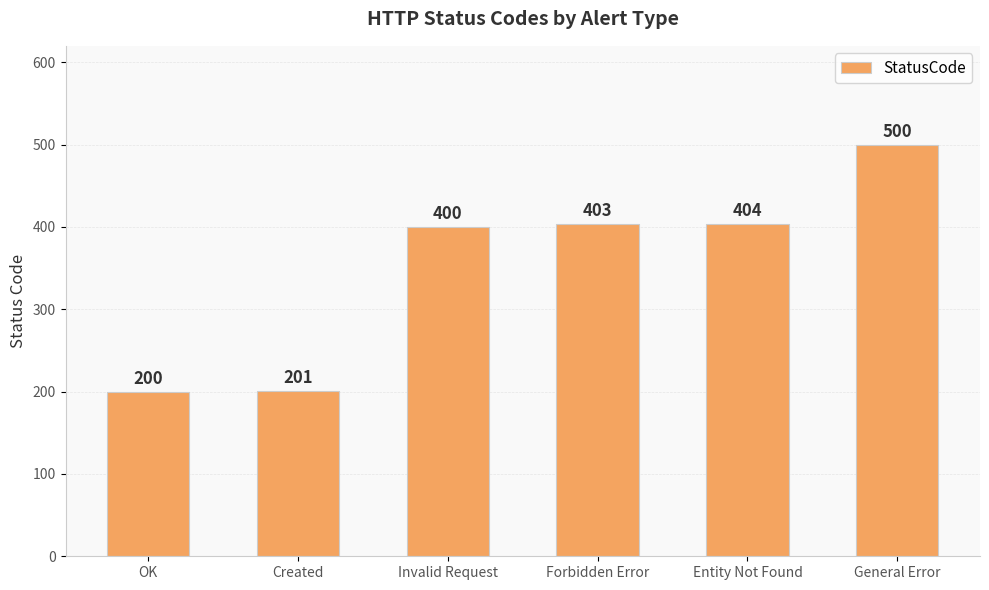

How many data points are less than 403?

3